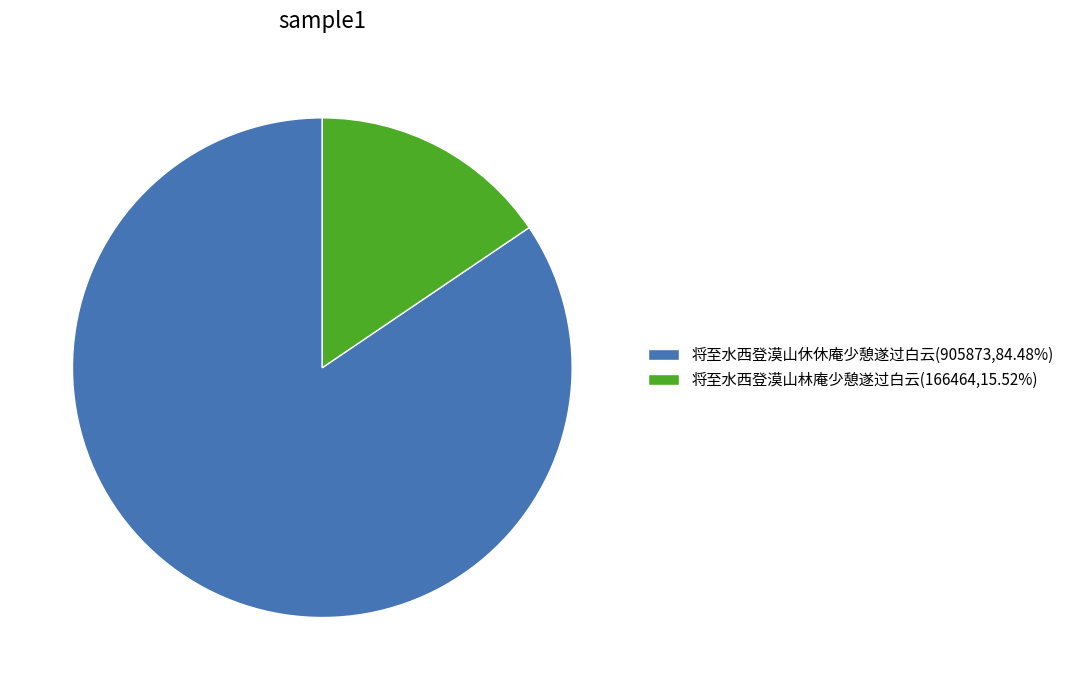

Is 将至水西登漠山林庵少憩遂过白云 the majority of the pie?

No